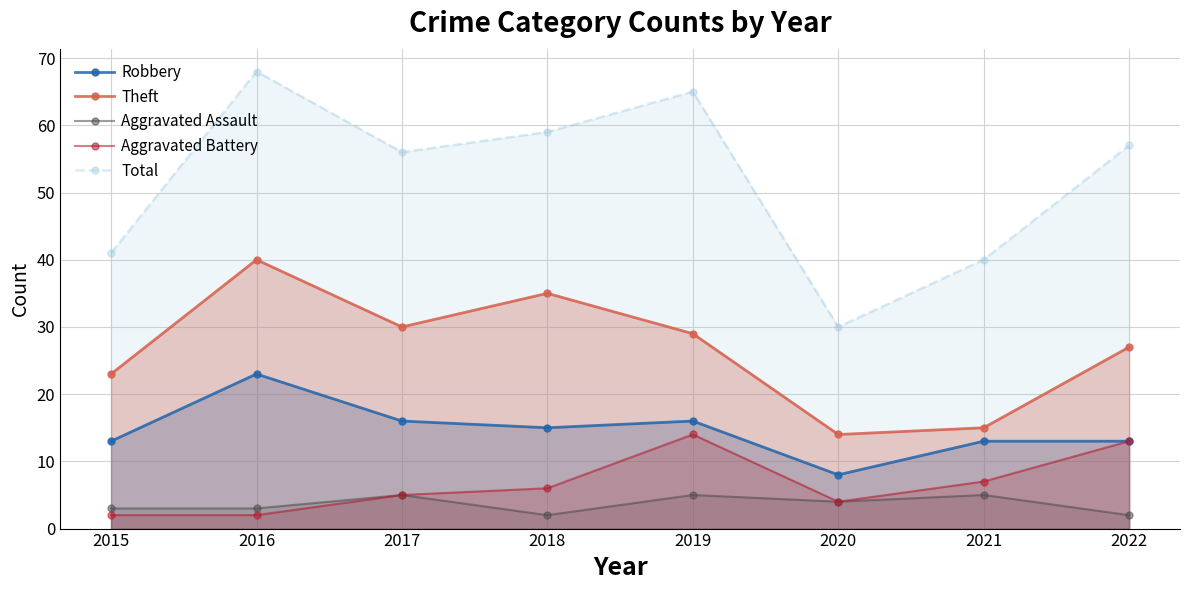

Reading right to left, list all the values displayed in this chart.

Robbery: 2022=13	2021=13	2020=8	2019=16	2018=15	2017=16	2016=23	2015=13
Theft: 2022=27	2021=15	2020=14	2019=29	2018=35	2017=30	2016=40	2015=23
Aggravated Assault: 2022=2	2021=5	2020=4	2019=5	2018=2	2017=5	2016=3	2015=3
Aggravated Battery: 2022=13	2021=7	2020=4	2019=14	2018=6	2017=5	2016=2	2015=2
Total: 2022=57	2021=40	2020=30	2019=65	2018=59	2017=56	2016=68	2015=41